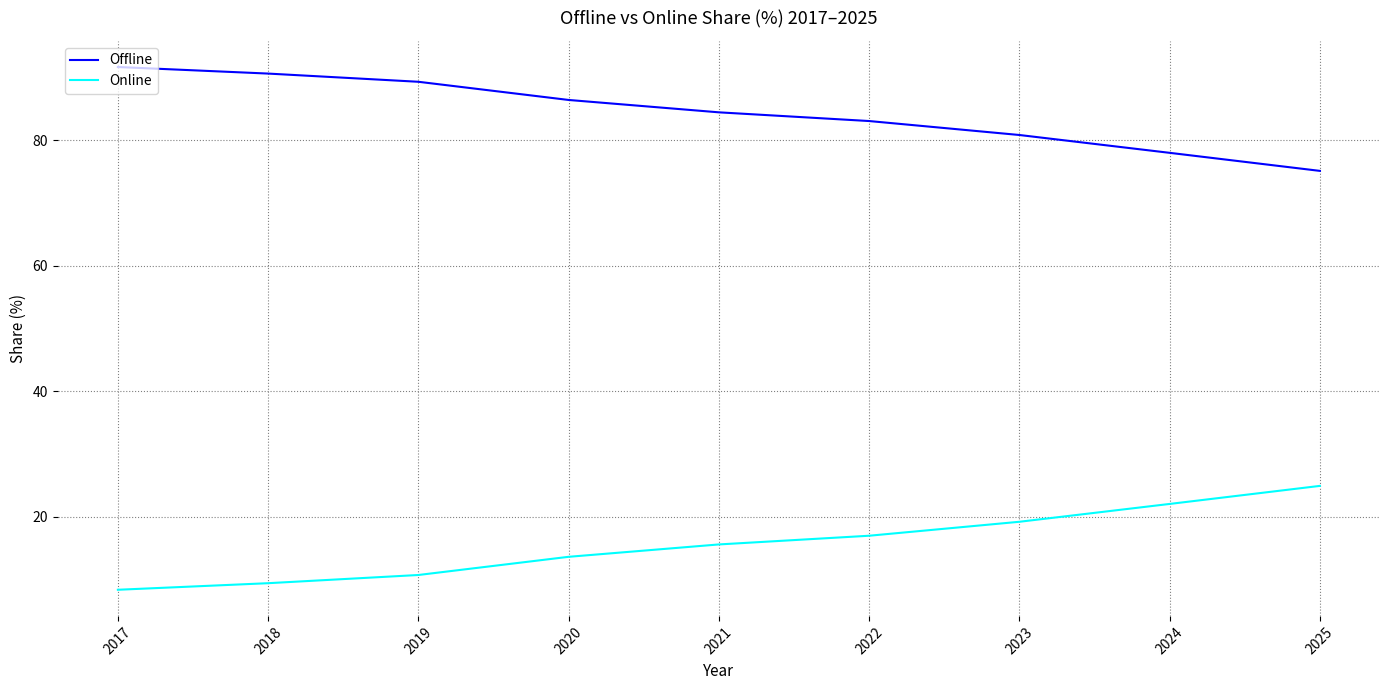

How many values in the Online series are below 15?

4